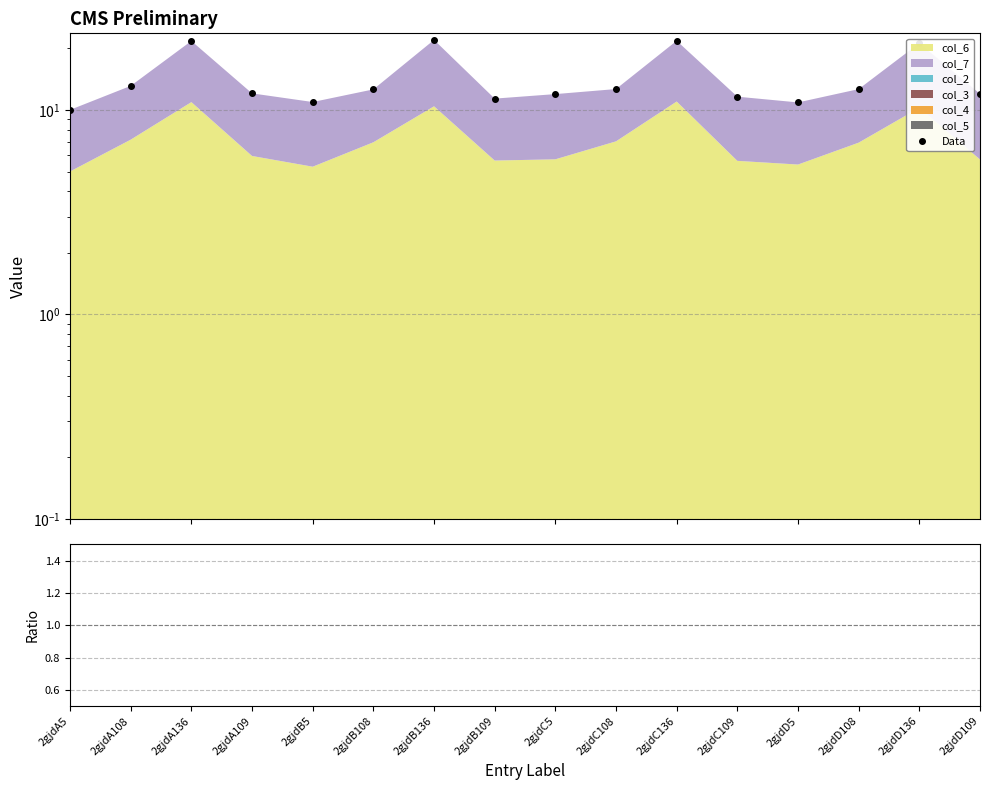

True or false: Data and Data/col_6 cross at least once.

False